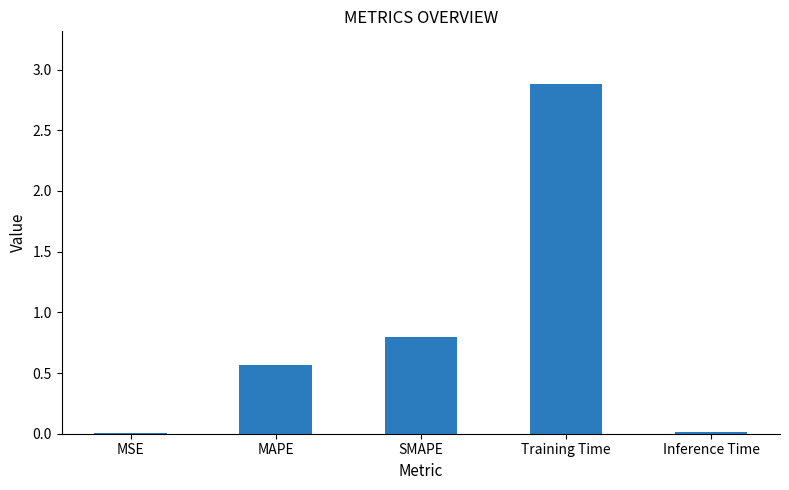

Between Training Time and MAPE, which is larger?

Training Time